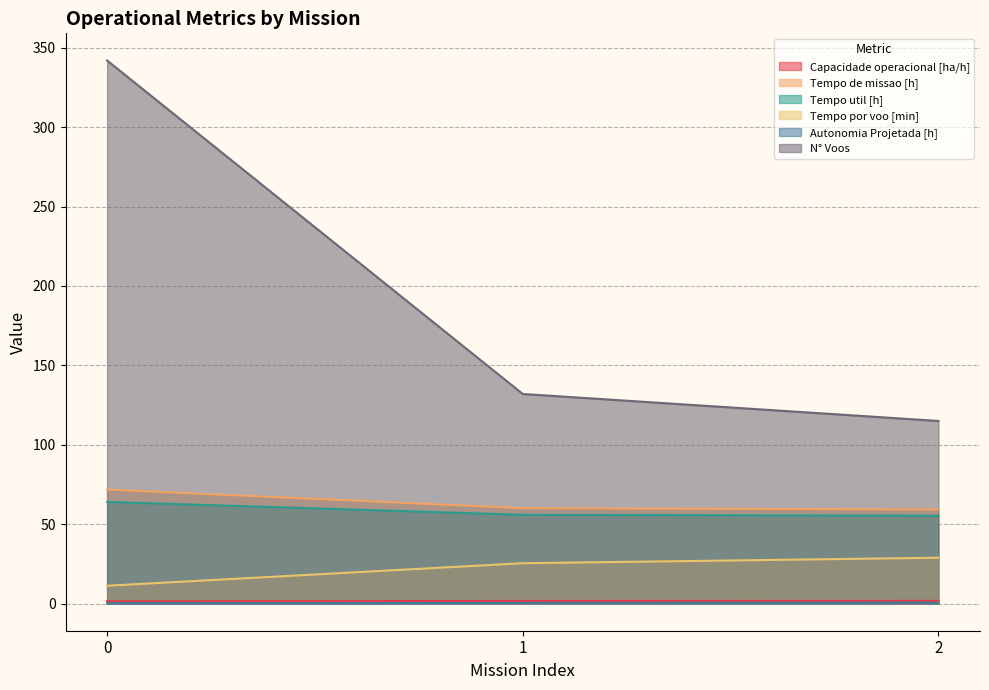

True or false: Autonomia Projetada [h] has a value of 0.2 at 0.

True